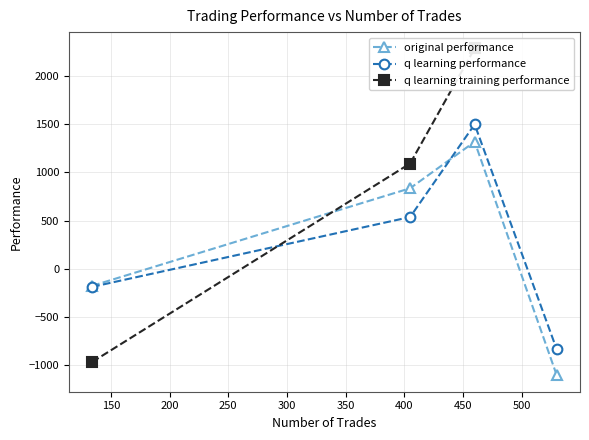

True or false: original performance has more than 2 interior local peaks.

False